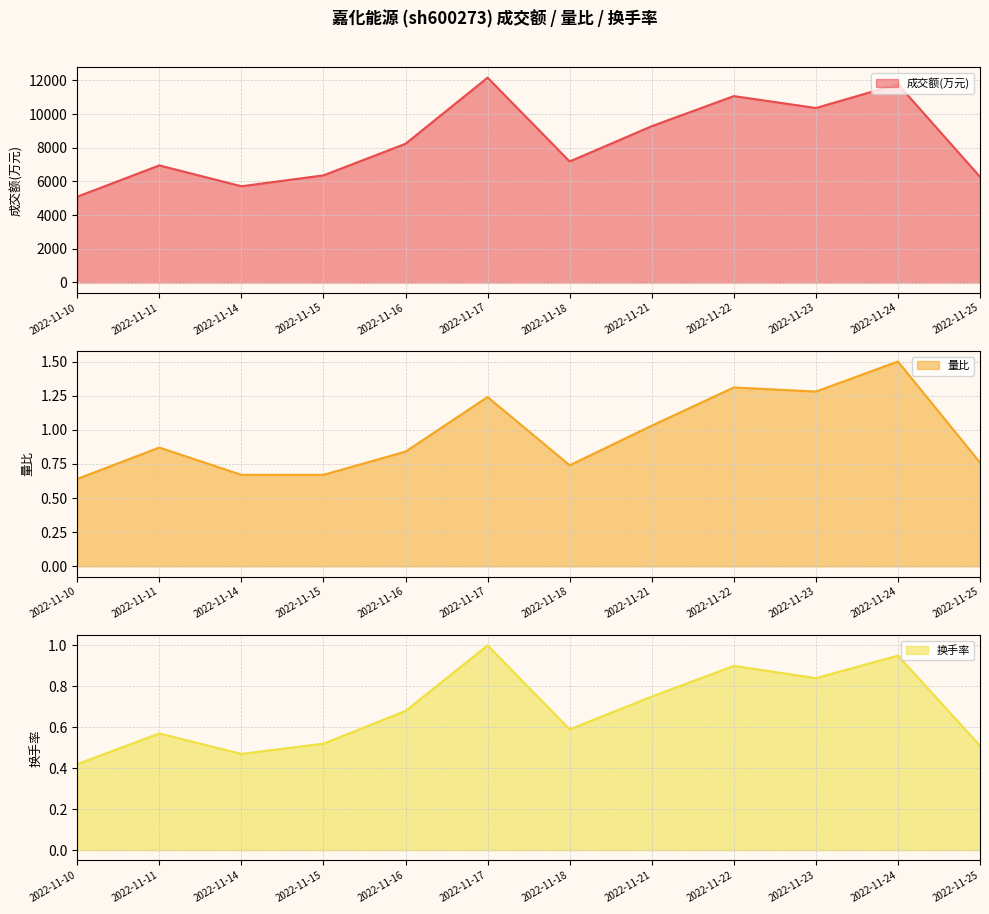

The value of 量比 at 2022-11-14 is 0.7. True or false?

True